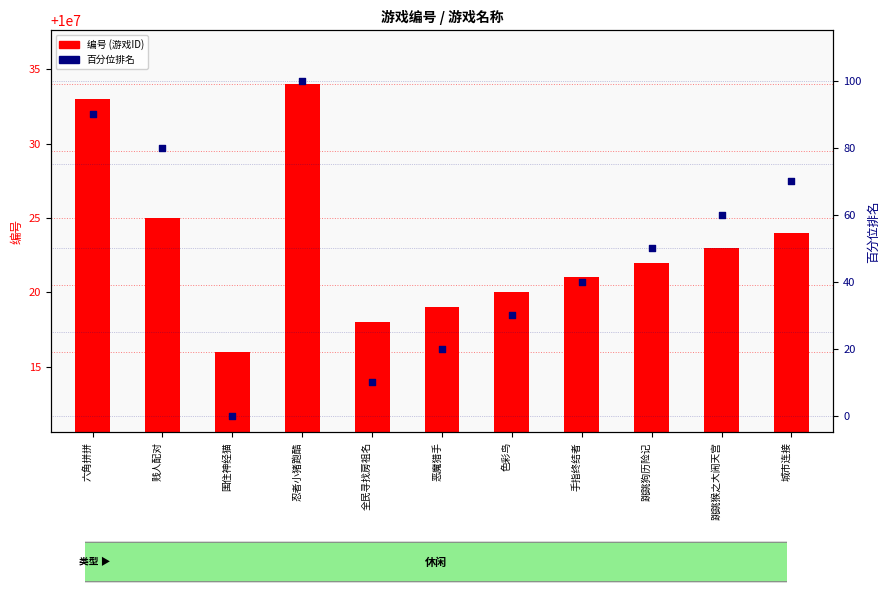

Which series reaches the minimum Y coordinate?

百分位排名